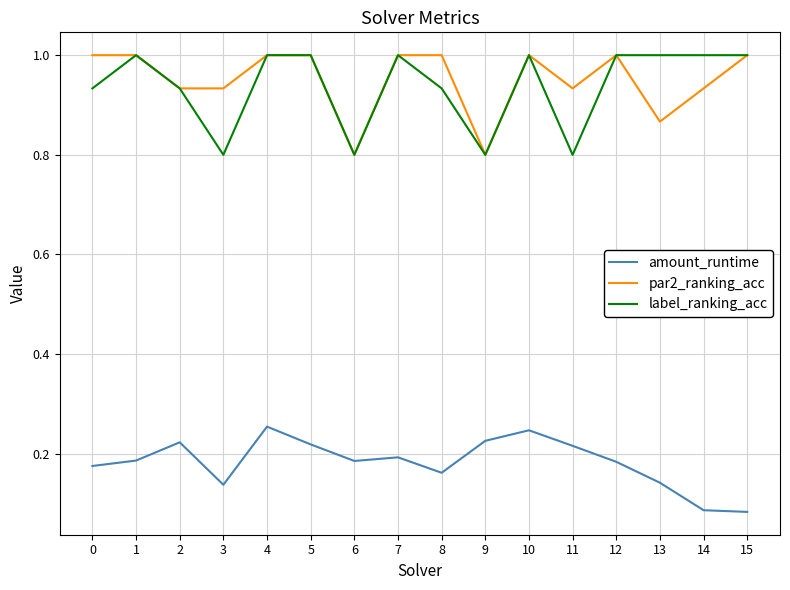

What is the sum of the par2_ranking_acc values at 7 and 8?

2.0